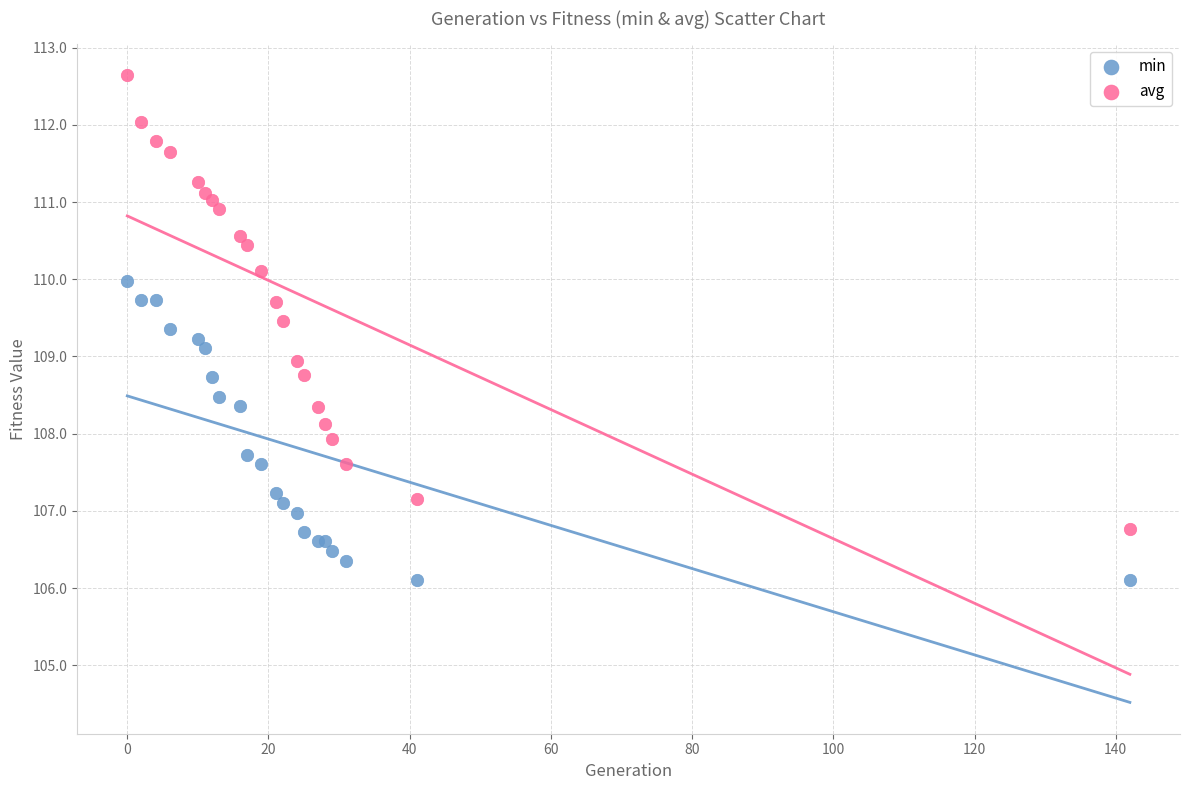

What are all the series names shown in the legend?

min, avg